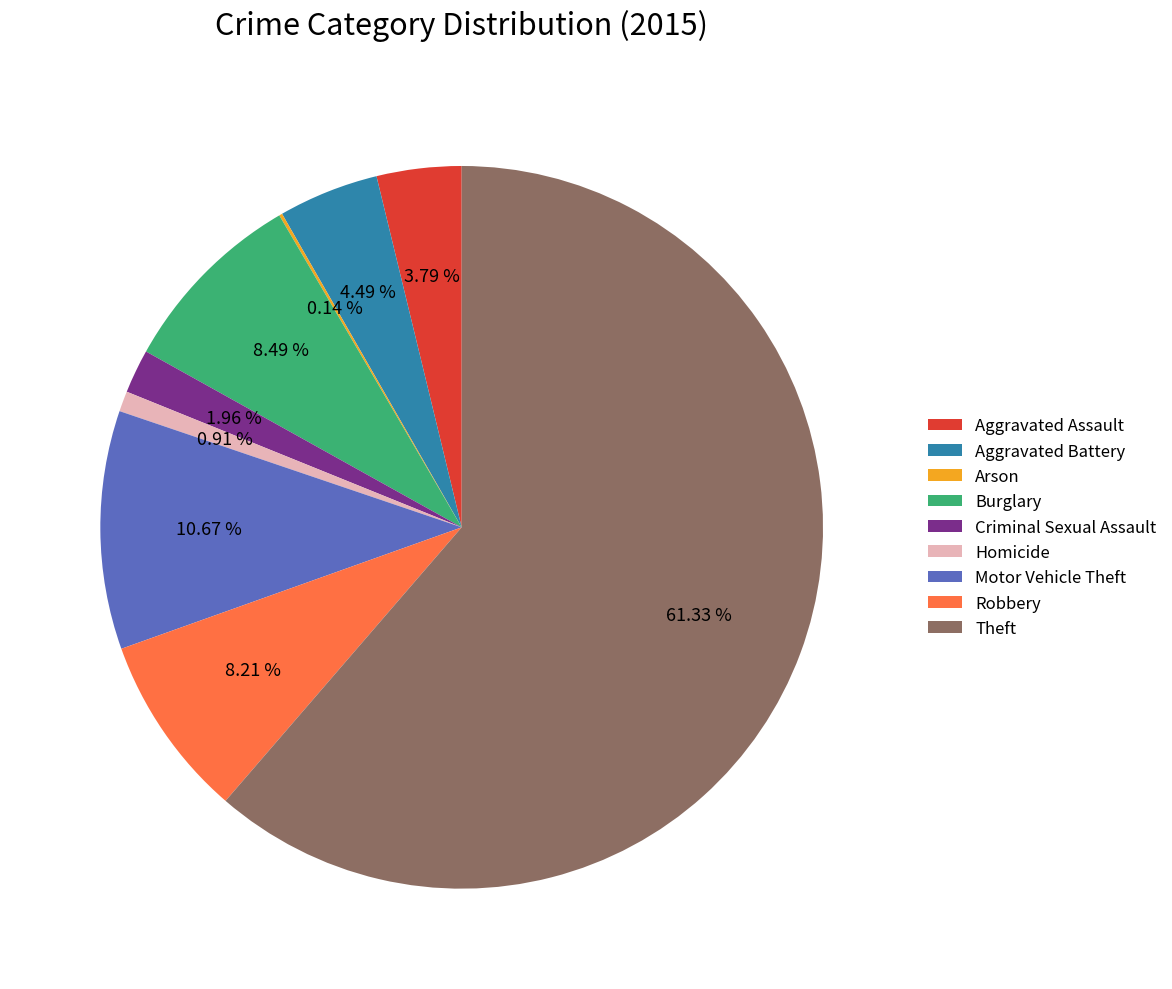

Approximately how many times larger is the value at Aggravated Assault compared to Motor Vehicle Theft?

0.4